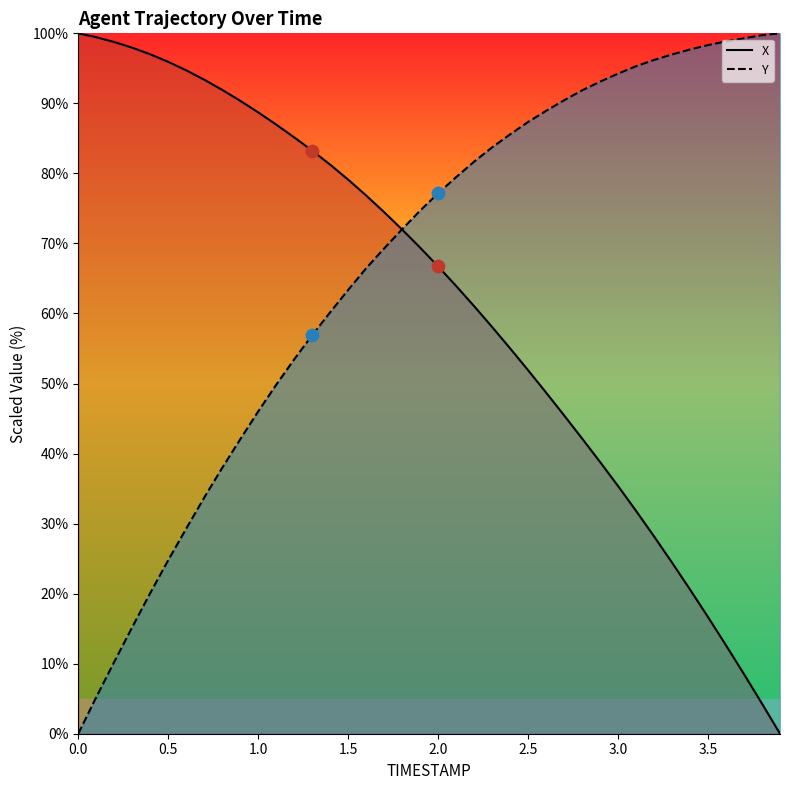

Which series contains the lowest Y value?

X